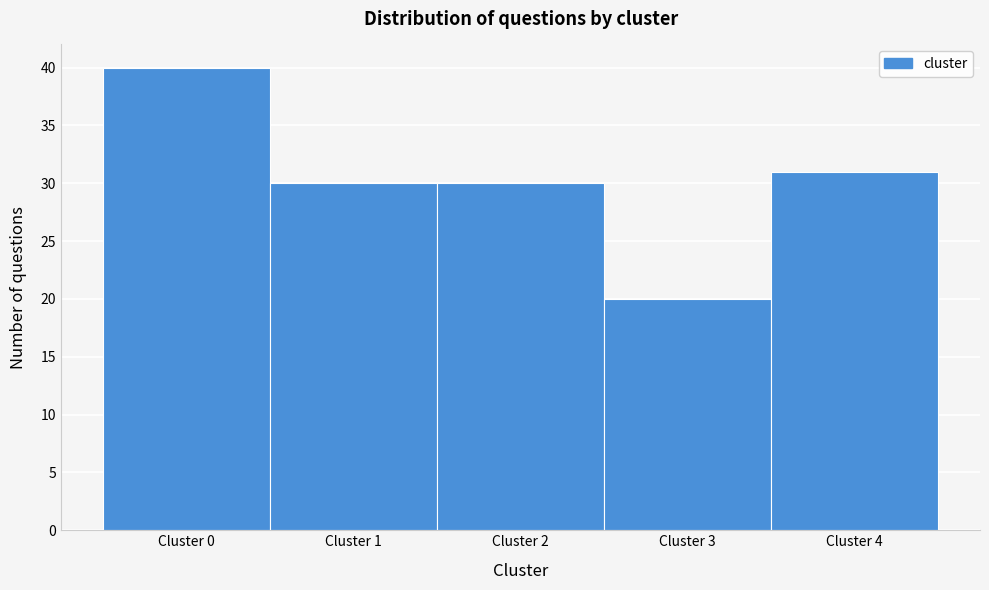

Which range on the x-axis has the tallest bar?

-0.5 to 0.5